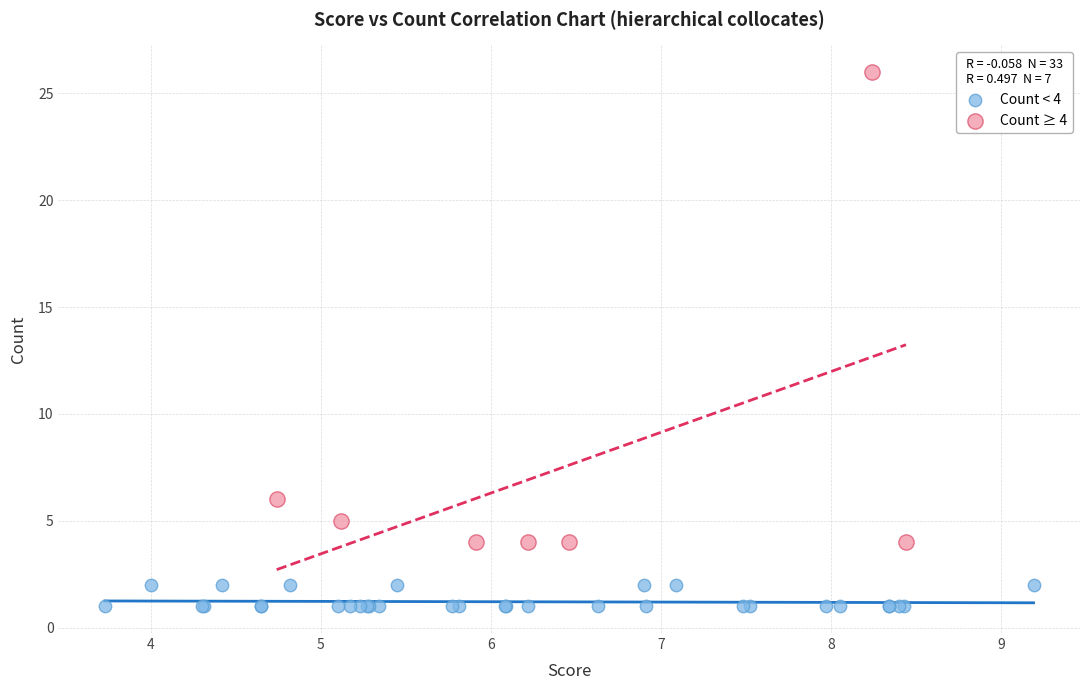

What are all the series names shown in the legend?

Count < 4, Count ≥ 4